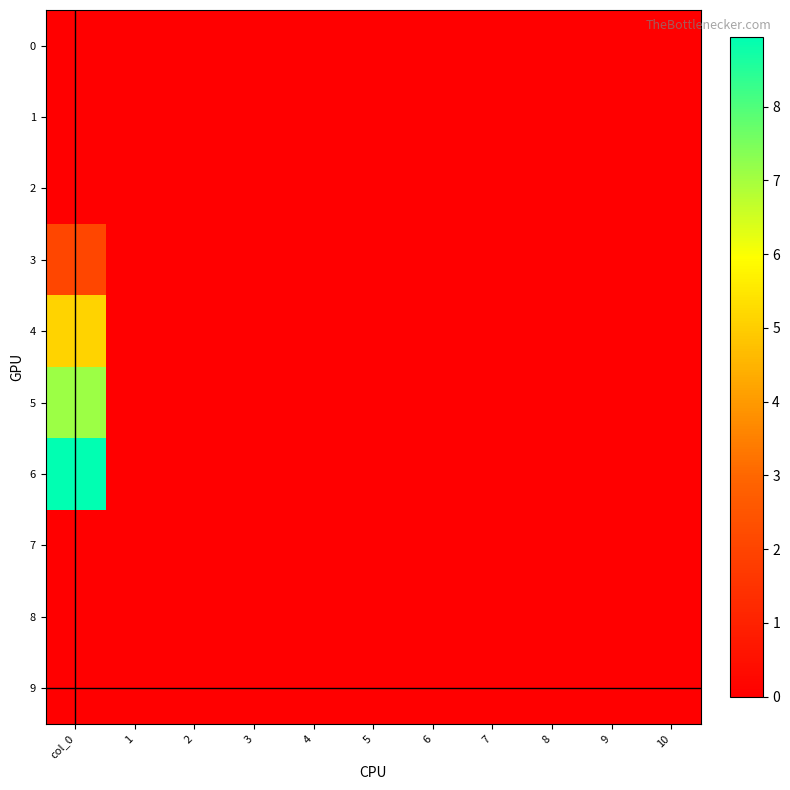

Which series has the widest spread of values?

6